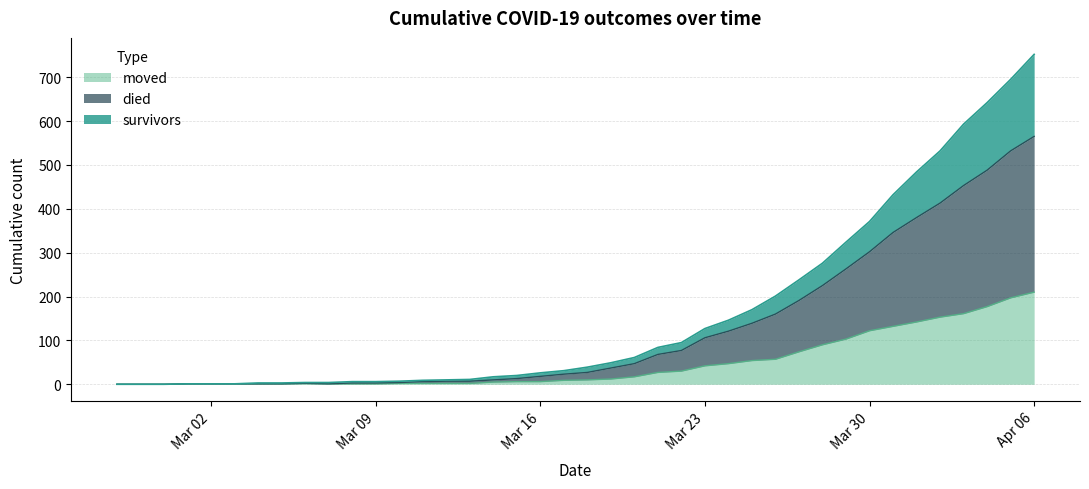

What position from the left is 2020-03-31?

34